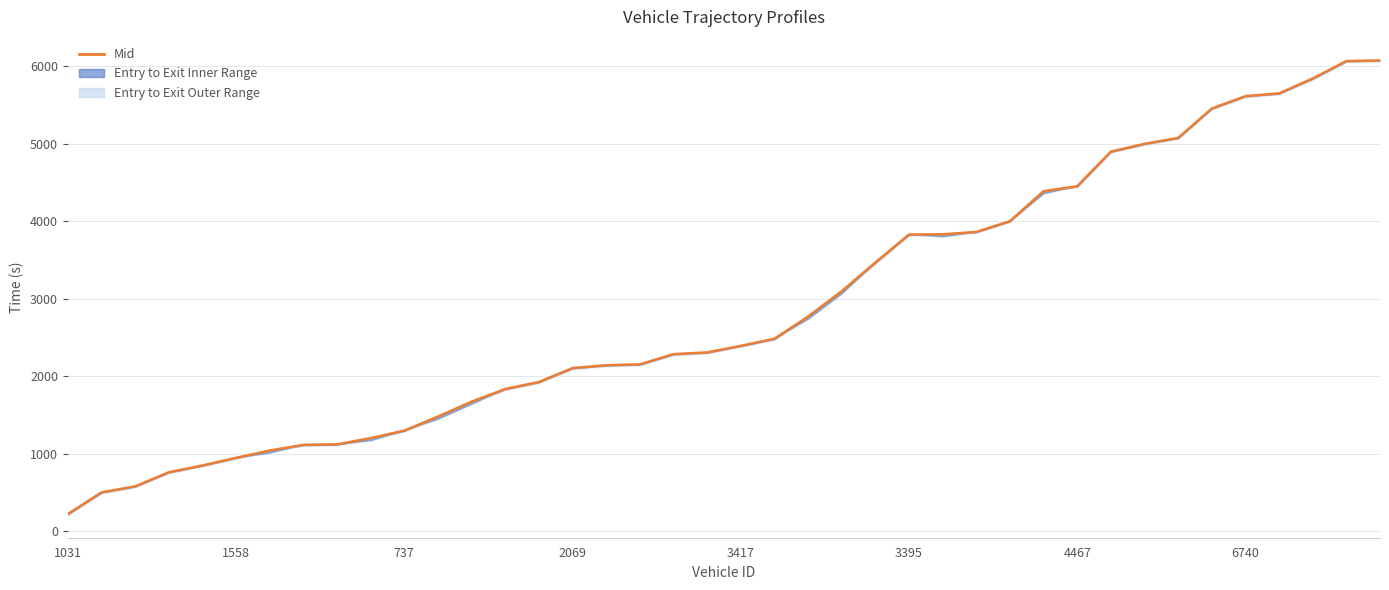

Approximately how many times larger is the value at 13 compared to 24?

0.5